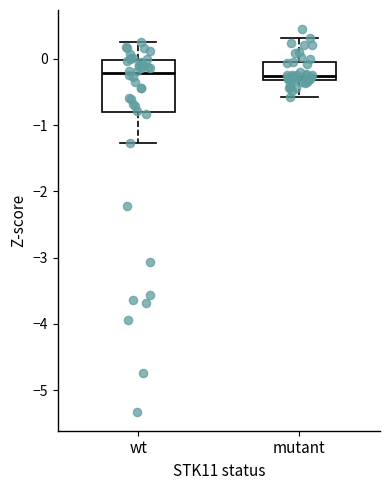

Comparing the boxes themselves (not the whiskers), which one is the tallest?

wt